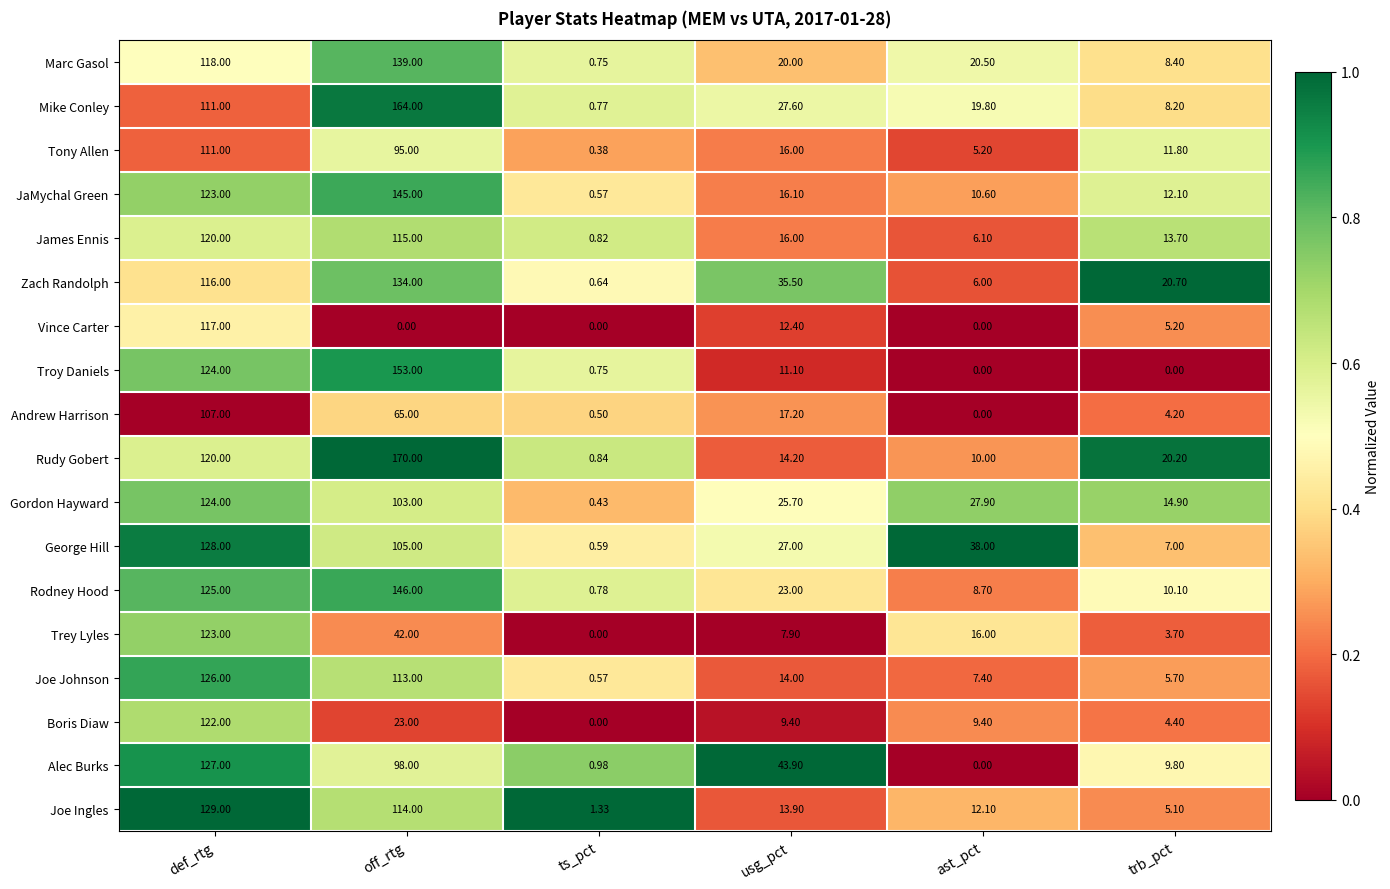

Which series has the widest spread of values?

Rudy Gobert